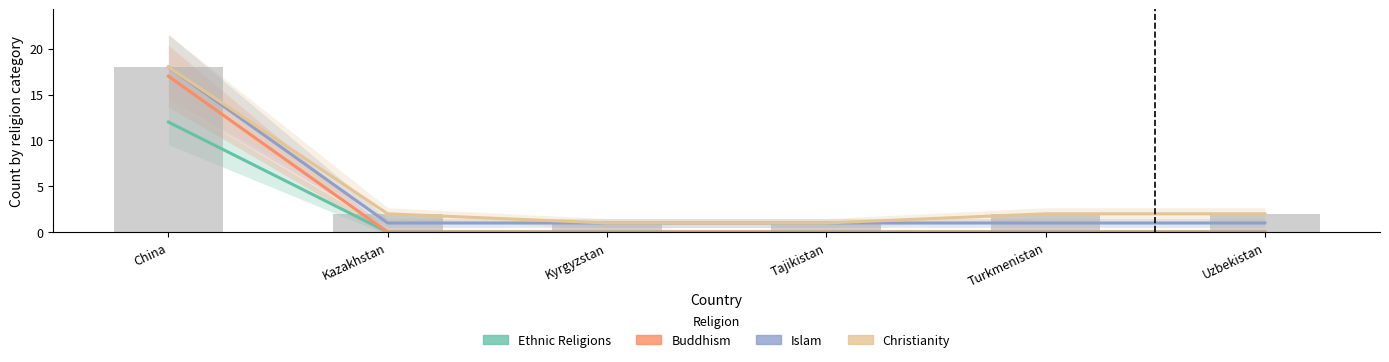

Are the bars horizontal?

No